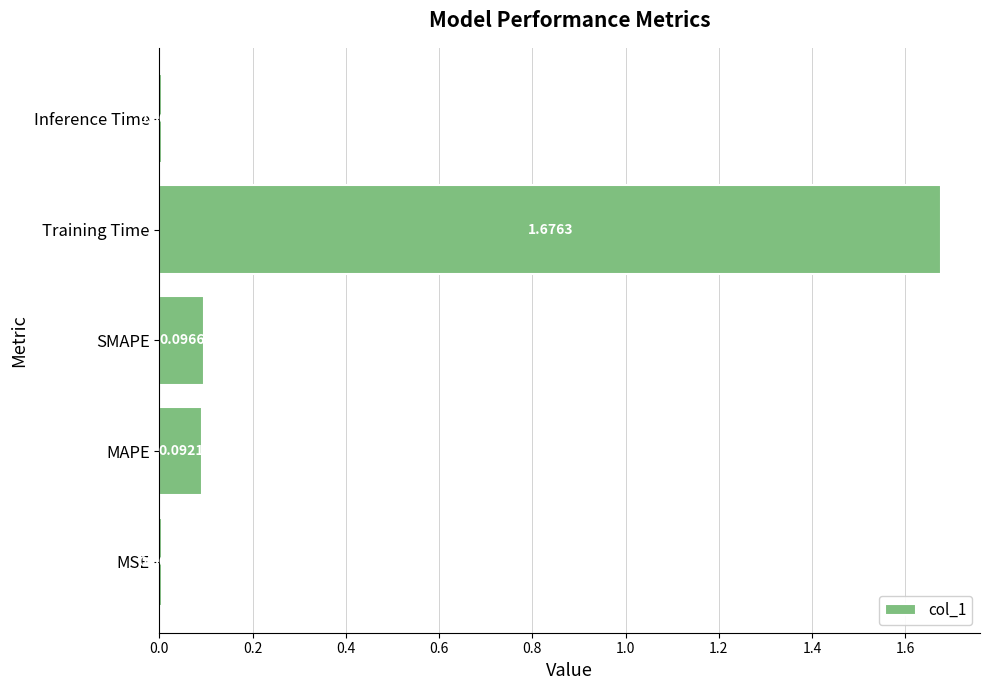

At which category does the chart reach its peak across all series?

Training Time